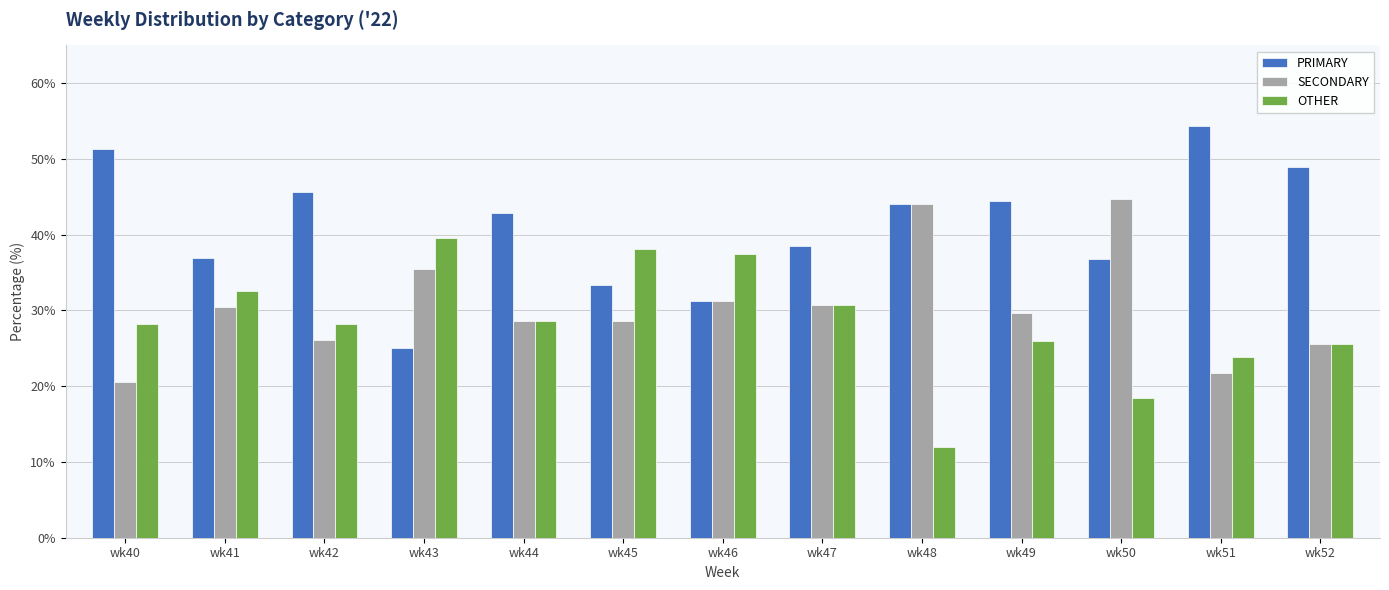

At which label does SECONDARY first exceed 29?

wk41